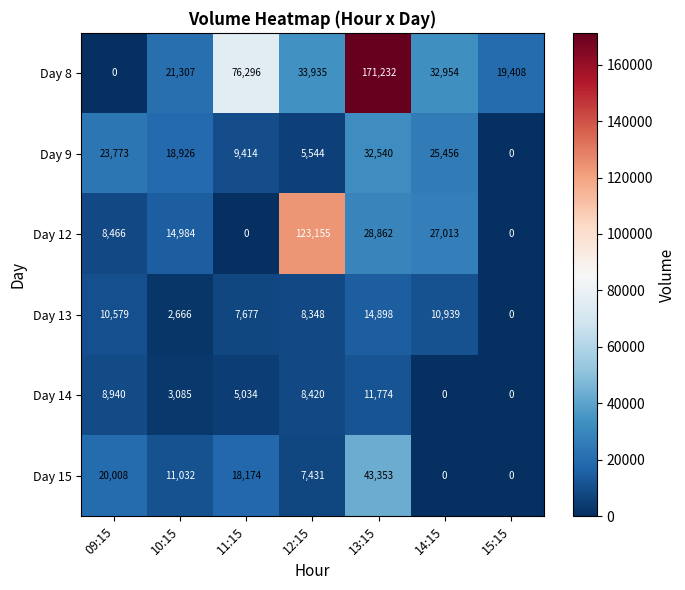

What is the sum of the Day 15 values at 12:15 and 09:15?

27439